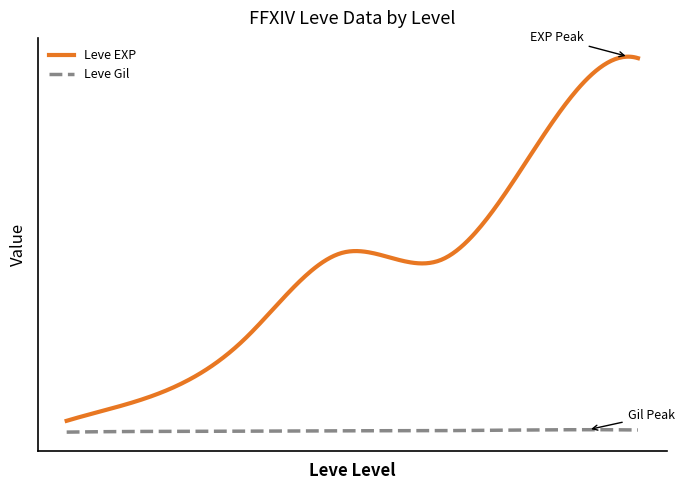

Does the chart have visible grid lines?

No